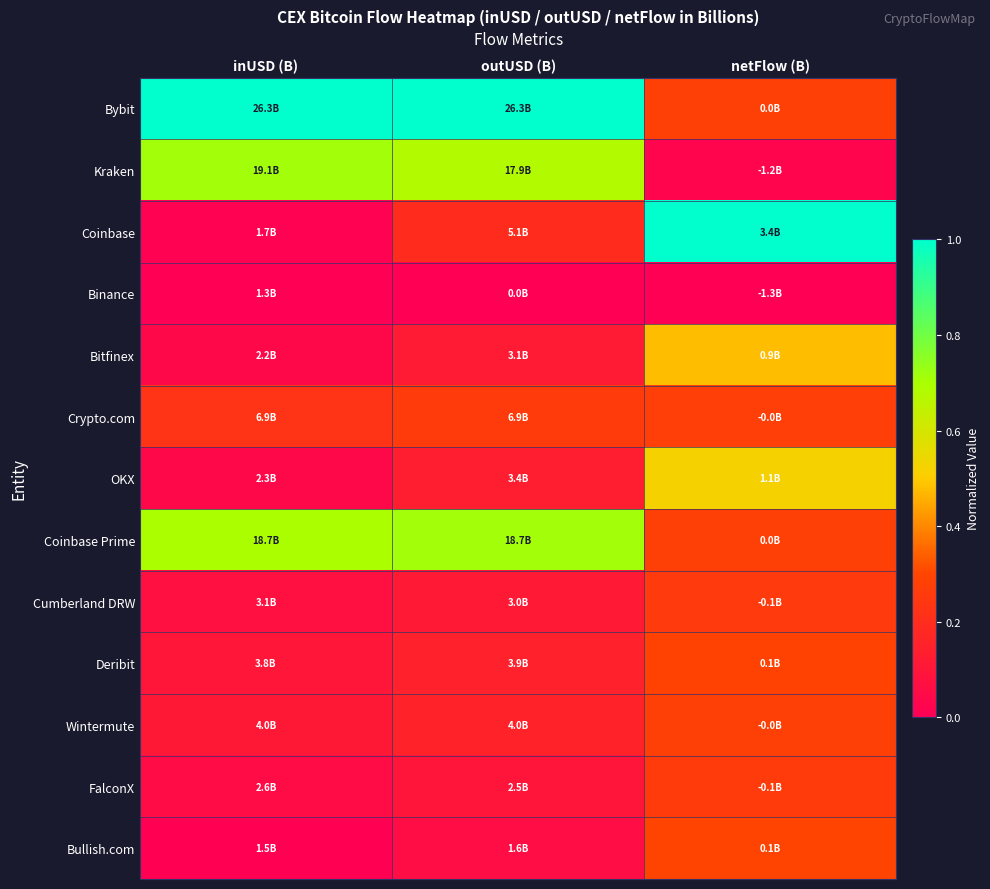

Between netFlow (B) and inUSD (B), which is larger?

inUSD (B)